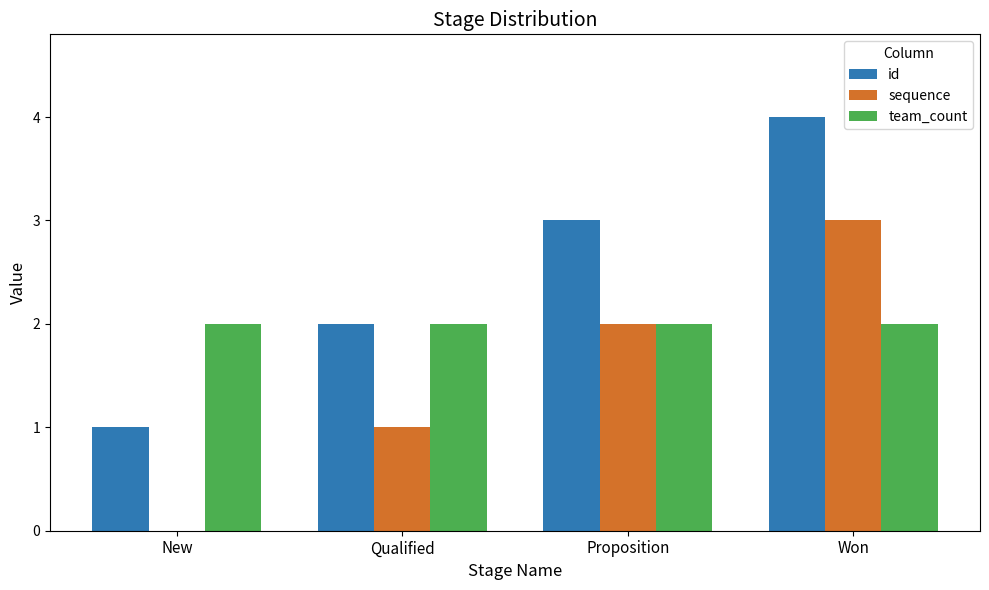

Reading right to left, list all the values displayed in this chart.

id: 4	3	2	1
sequence: 3	2	1	0
team_count: 2	2	2	2